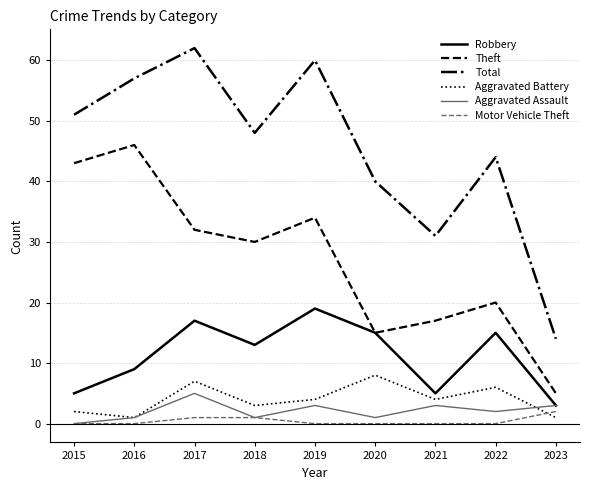

Reading left to right, transcribe all the data shown in this chart.

Robbery: 2015=5	2016=9	2017=17	2018=13	2019=19	2020=15	2021=5	2022=15	2023=3
Theft: 2015=43	2016=46	2017=32	2018=30	2019=34	2020=15	2021=17	2022=20	2023=5
Total: 2015=51	2016=57	2017=62	2018=48	2019=60	2020=40	2021=31	2022=44	2023=14
Aggravated Battery: 2015=2	2016=1	2017=7	2018=3	2019=4	2020=8	2021=4	2022=6	2023=1
Aggravated Assault: 2015=0	2016=1	2017=5	2018=1	2019=3	2020=1	2021=3	2022=2	2023=3
Motor Vehicle Theft: 2015=0	2016=0	2017=1	2018=1	2019=0	2020=0	2021=0	2022=0	2023=2